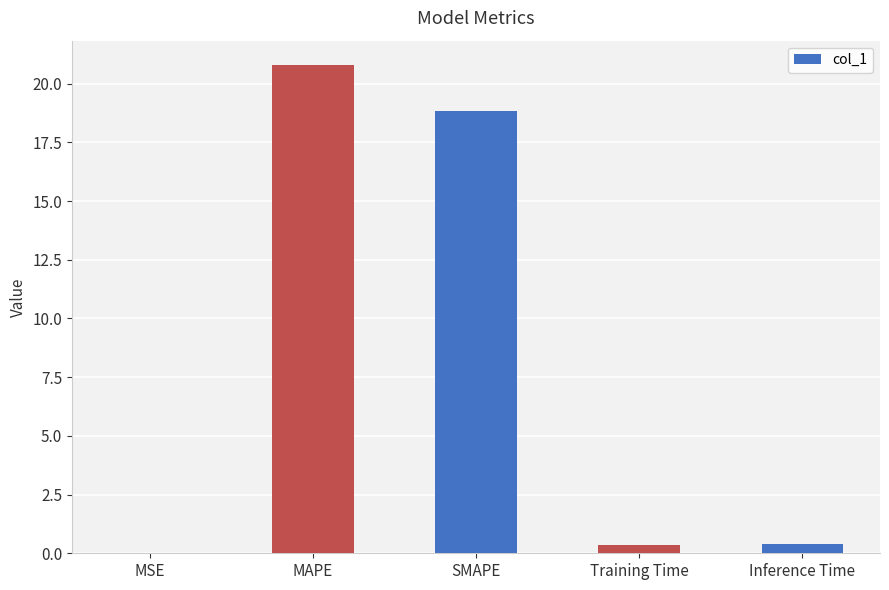

What is the sum of all values?

40.4